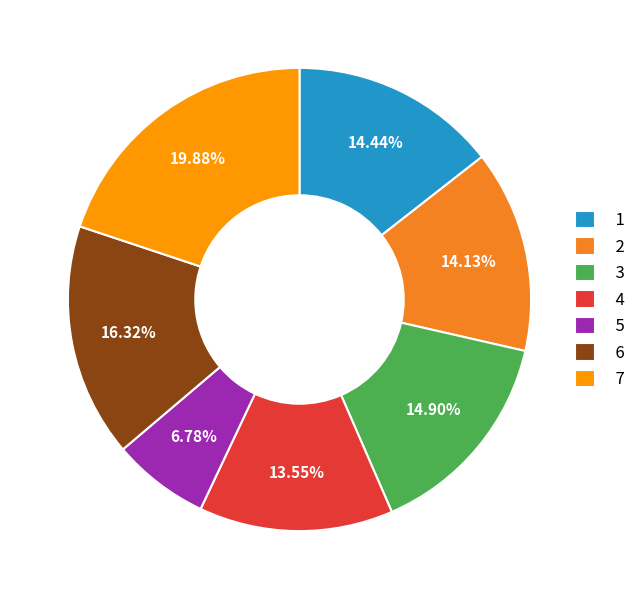

How many slices are in this pie chart?

7